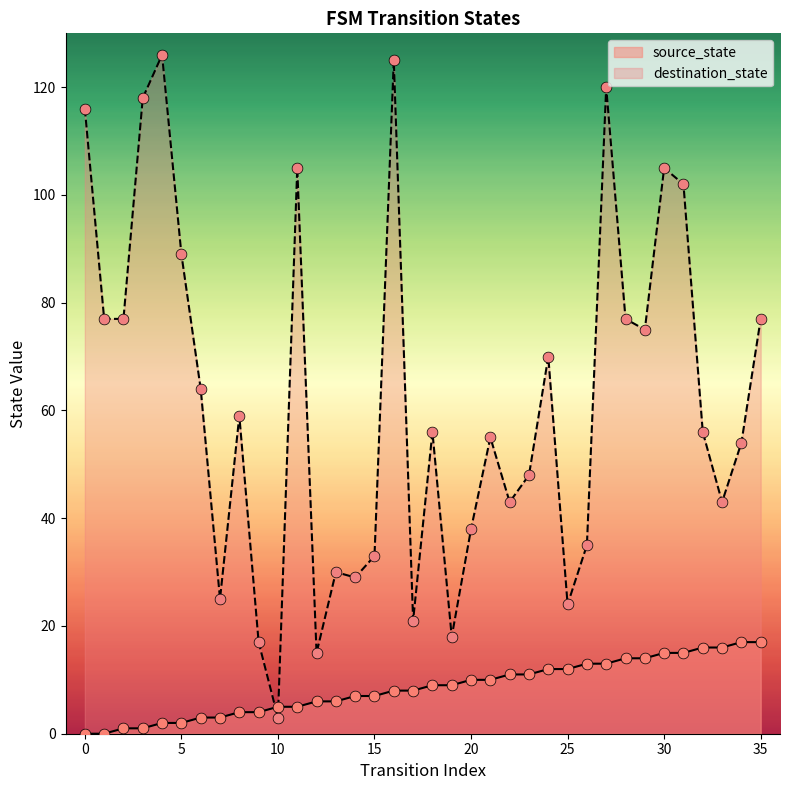

At how many categories does at least one series exceed 26?

29